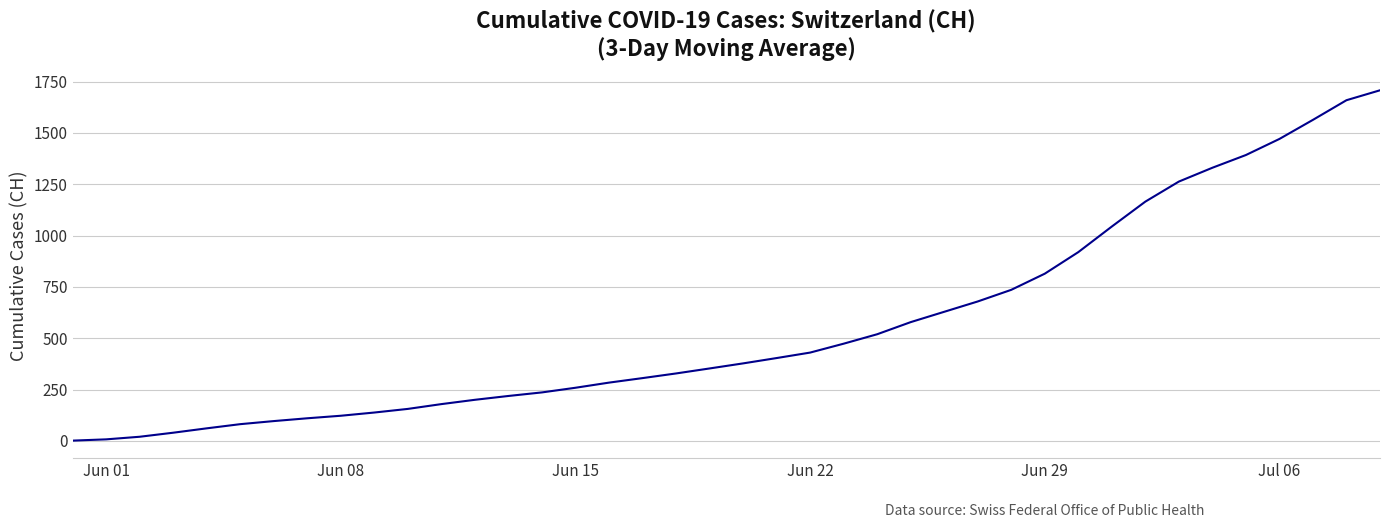

What is the maximum value shown in the chart?

1708.0